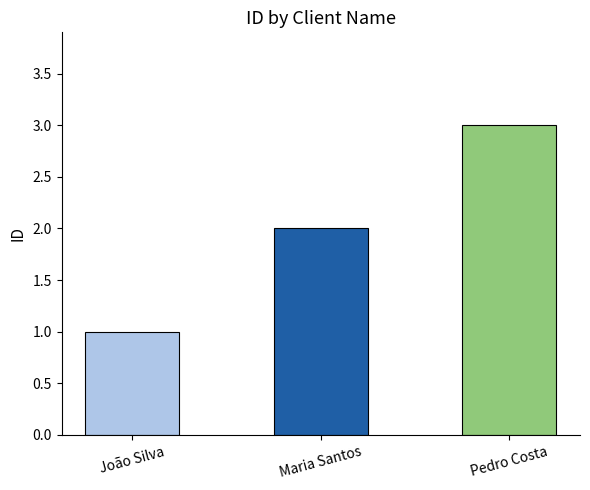

Approximately how many times larger is the value at João Silva compared to Maria Santos?

0.5